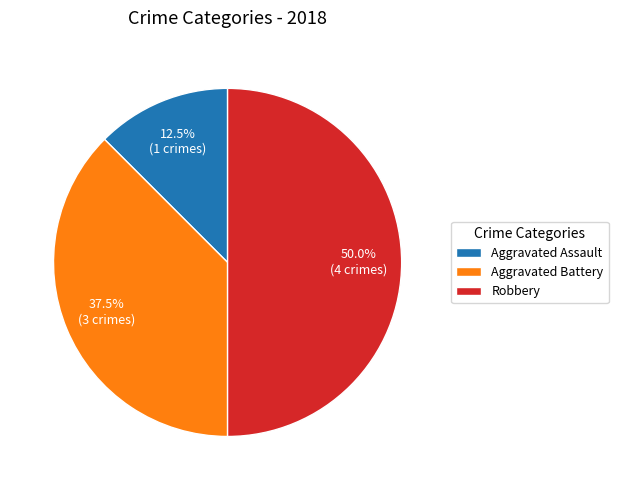

What is the smallest slice in the pie chart?

Aggravated Assault